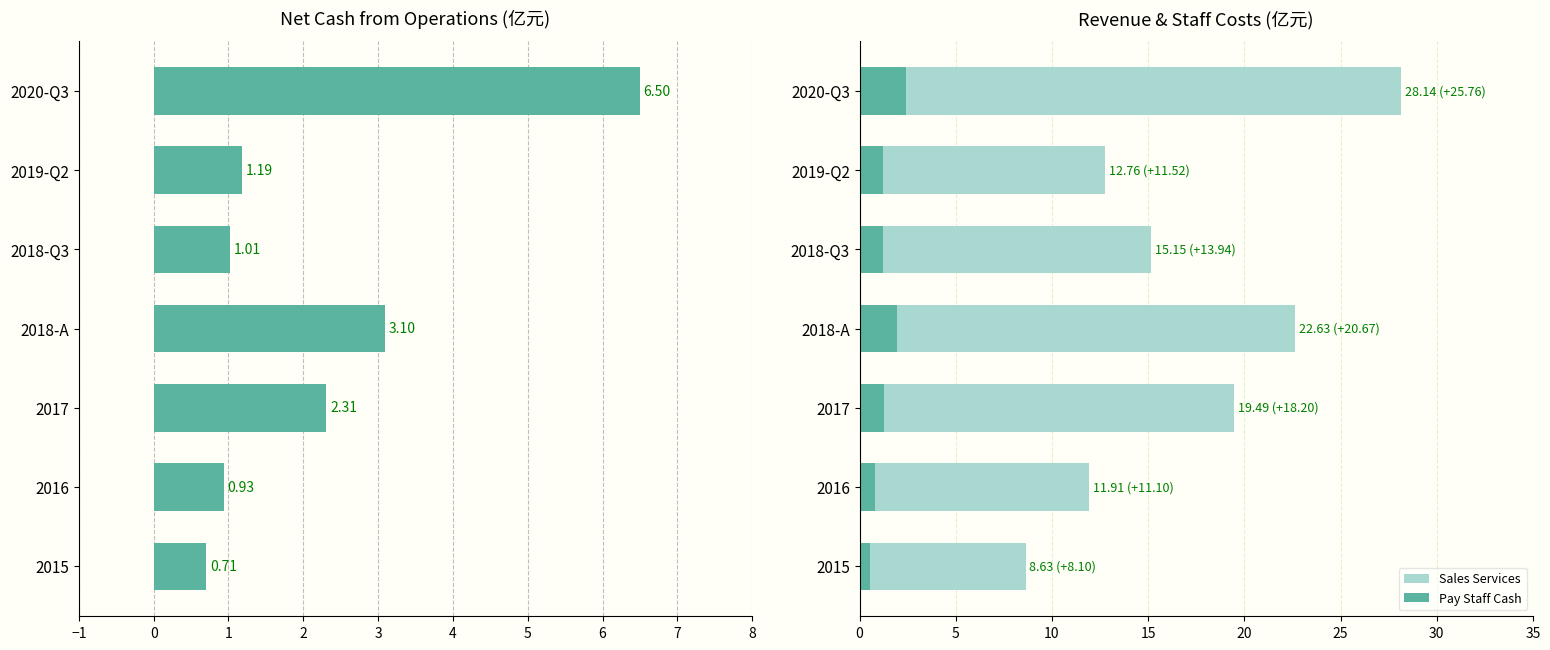

Rank the series at 2020-Q3 from lowest to highest value.

Pay Staff Cash, Net Cash Operate, Sales Services